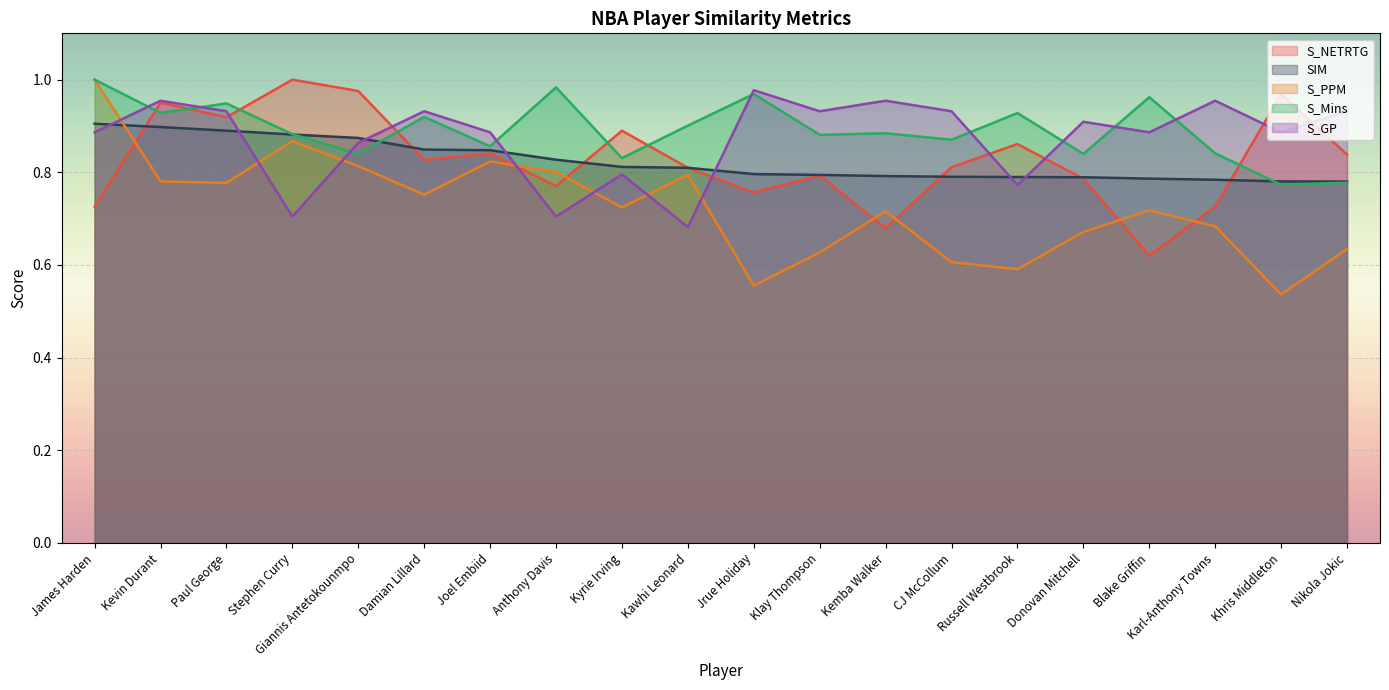

List the labels in order of SIM value, largest first.

James Harden, Kevin Durant, Paul George, Stephen Curry, Giannis Antetokounmpo, Damian Lillard, Joel Embiid, Anthony Davis, Kyrie Irving, Kawhi Leonard, Jrue Holiday, Klay Thompson, Kemba Walker, CJ McCollum, Russell Westbrook, Donovan Mitchell, Blake Griffin, Karl-Anthony Towns, Khris Middleton, Nikola Jokic